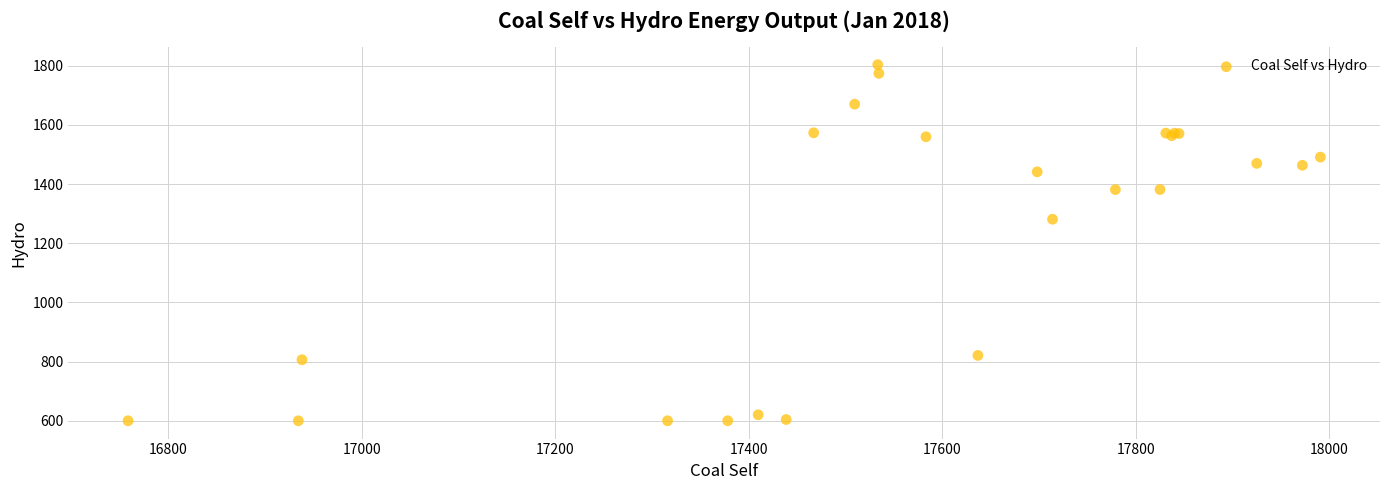

What Y value in the scatter plot is closest to 1201?

1281.1